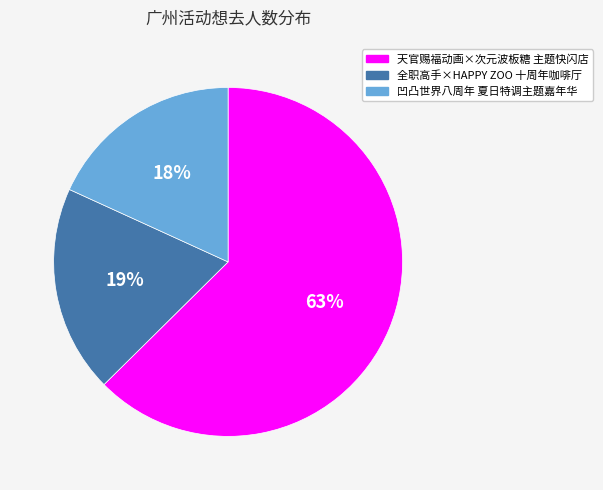

Does 天官赐福动画×次元波板糖 主题快闪店 represent more than half of the total?

Yes